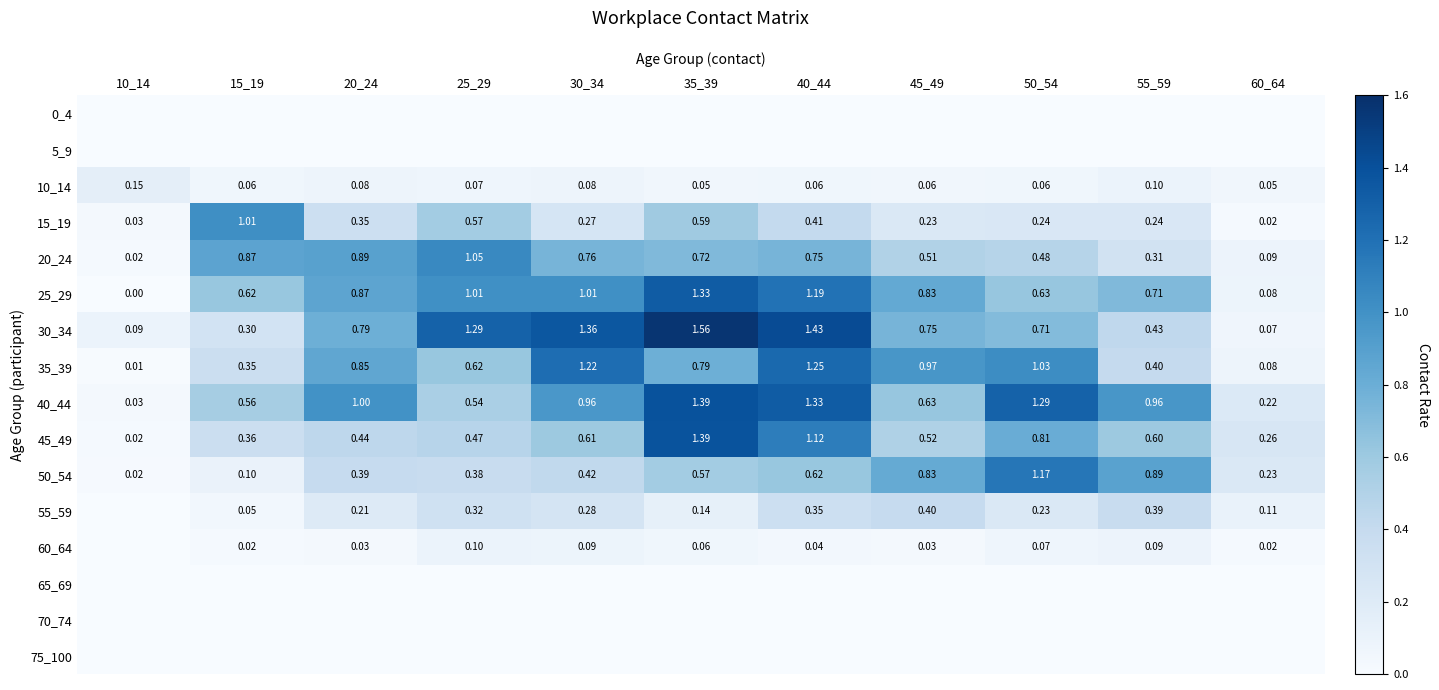

Between 25_29 and 20_24, which is larger?

25_29